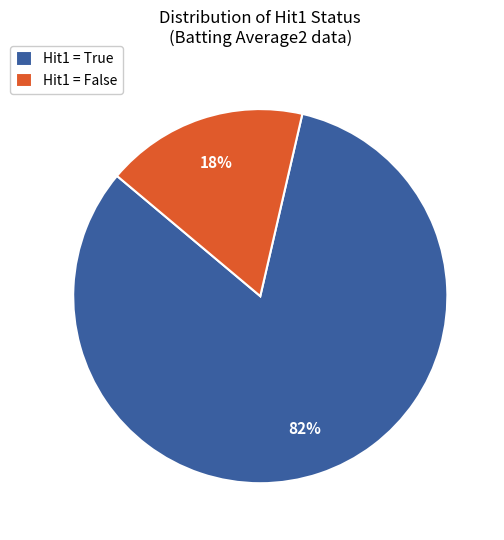

Which slice represents more than half of the pie?

Hit1 = True